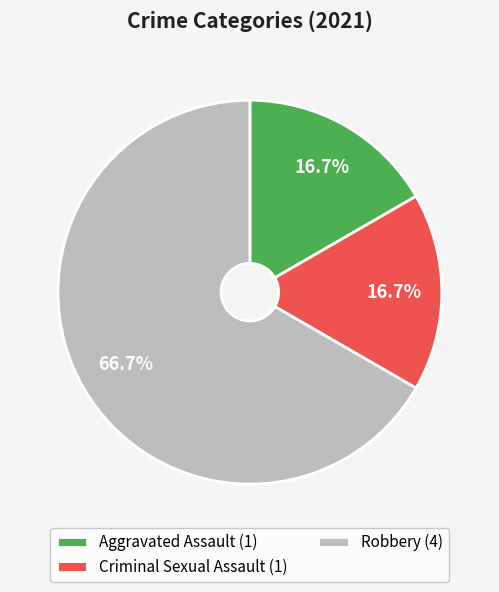

Is the sum of Robbery (4) and Criminal Sexual Assault (1) greater than half?

Yes